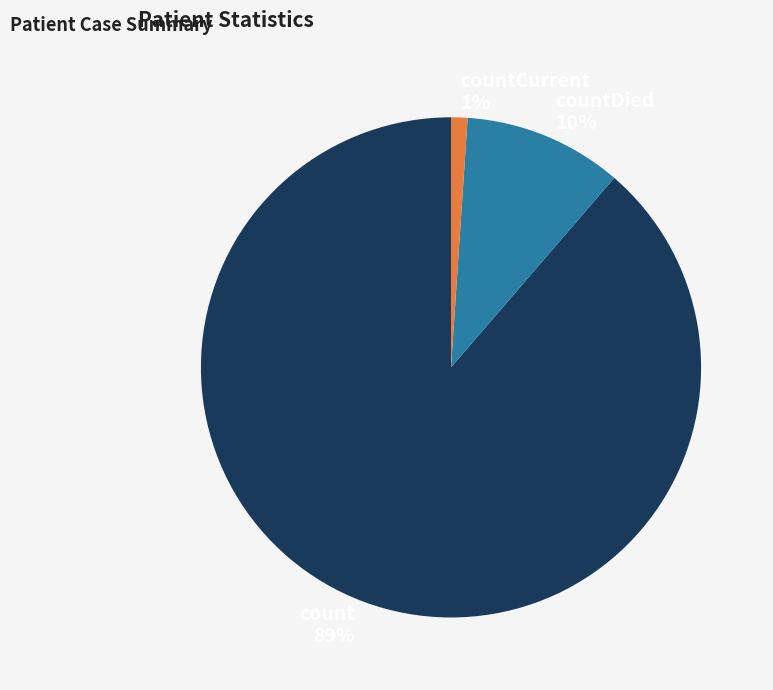

Which category accounts for the majority?

count